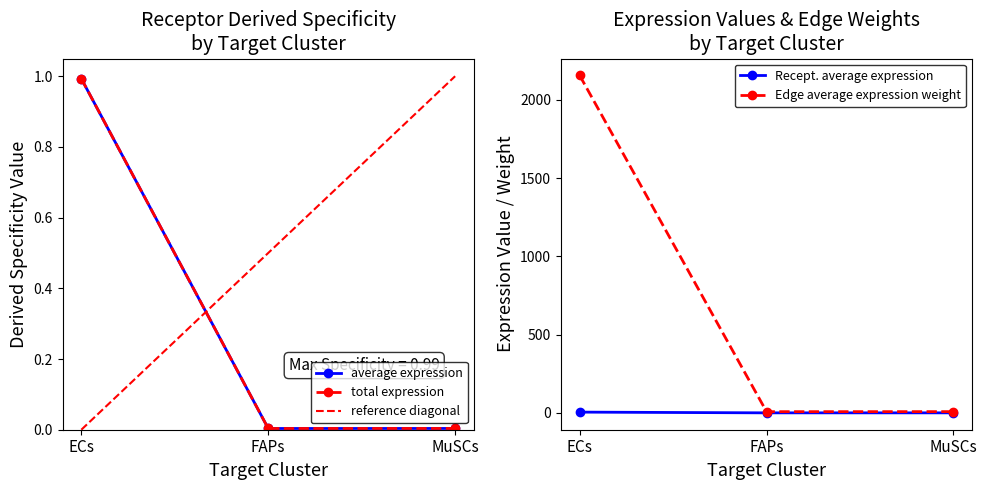

What is the difference between the maximum and second lowest values in the Receptor derived specificity of total expression value series?

2147.9